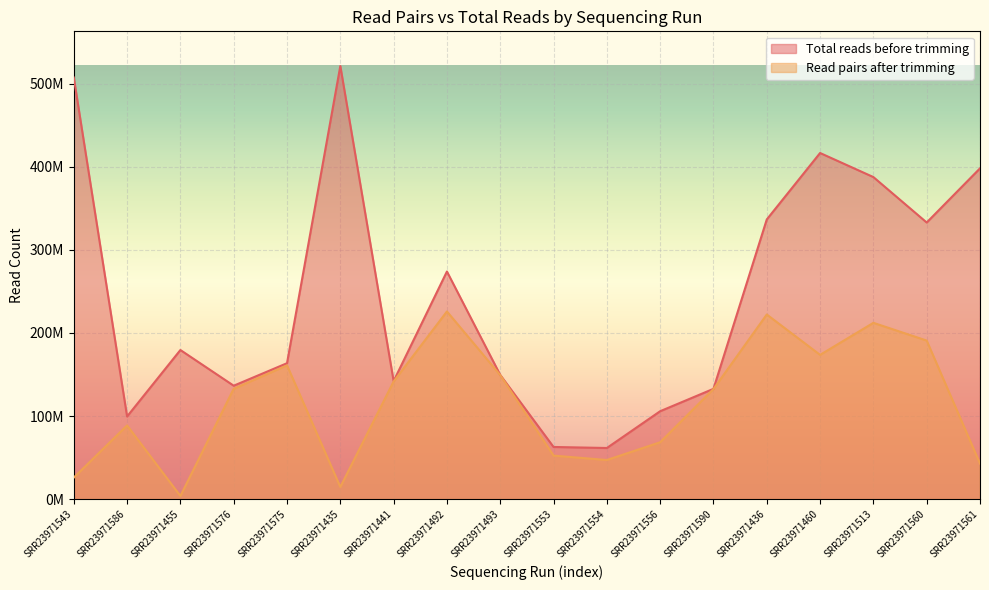

At how many categories does at least one series exceed 228916340?

8